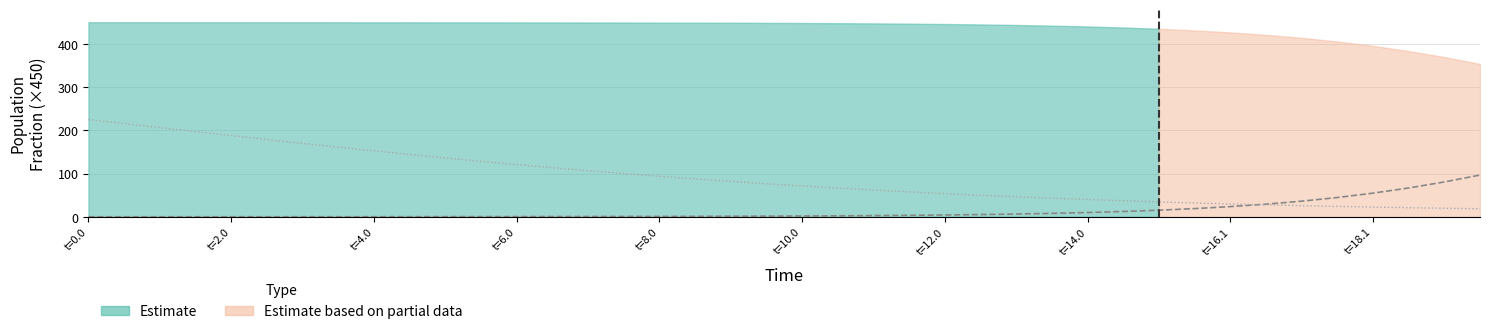

What is the maximum value for C (Cumulative)?

225.0